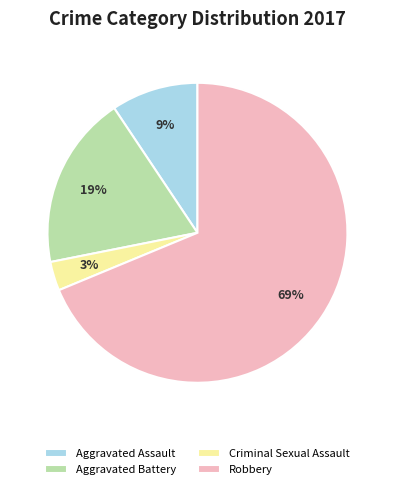

The Aggravated Assault slice represents 1% of the pie. True or false?

False